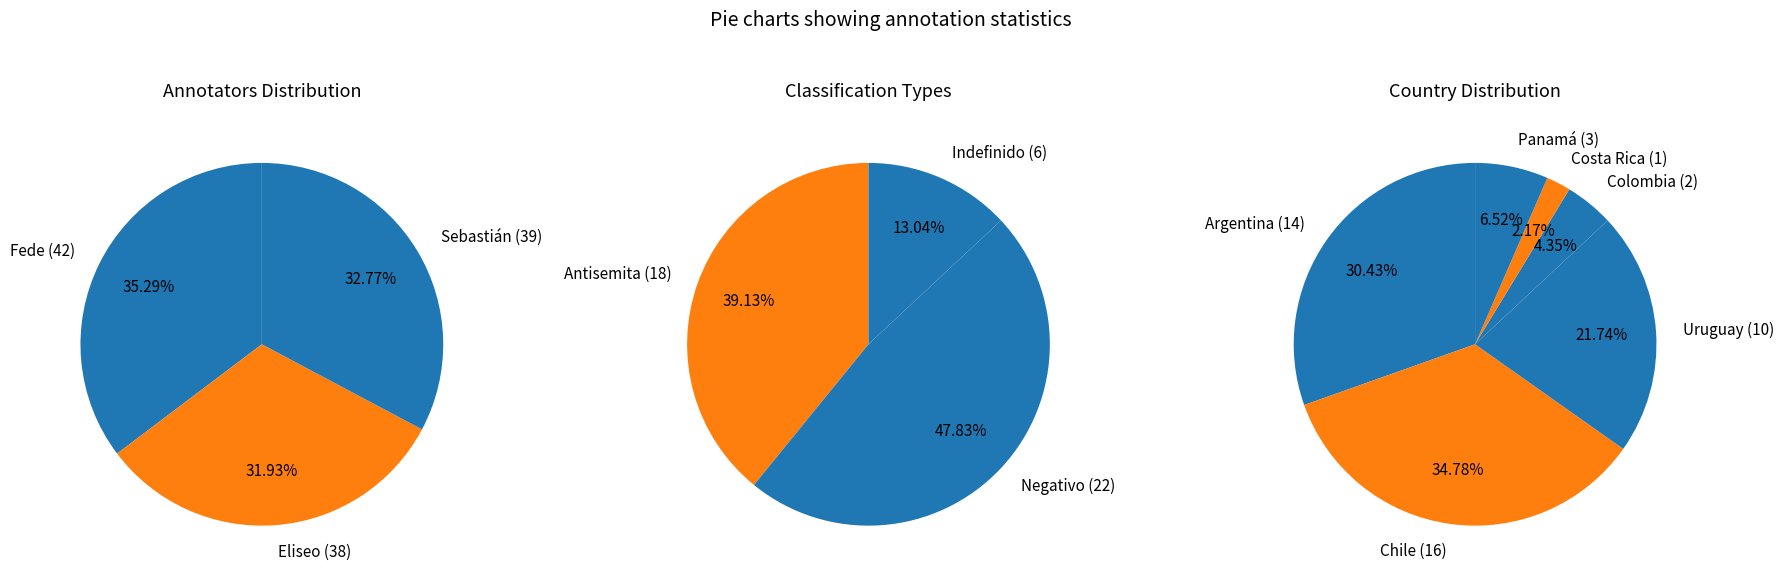

What is the ratio of the value at Eliseo to the value at Fede?

0.9